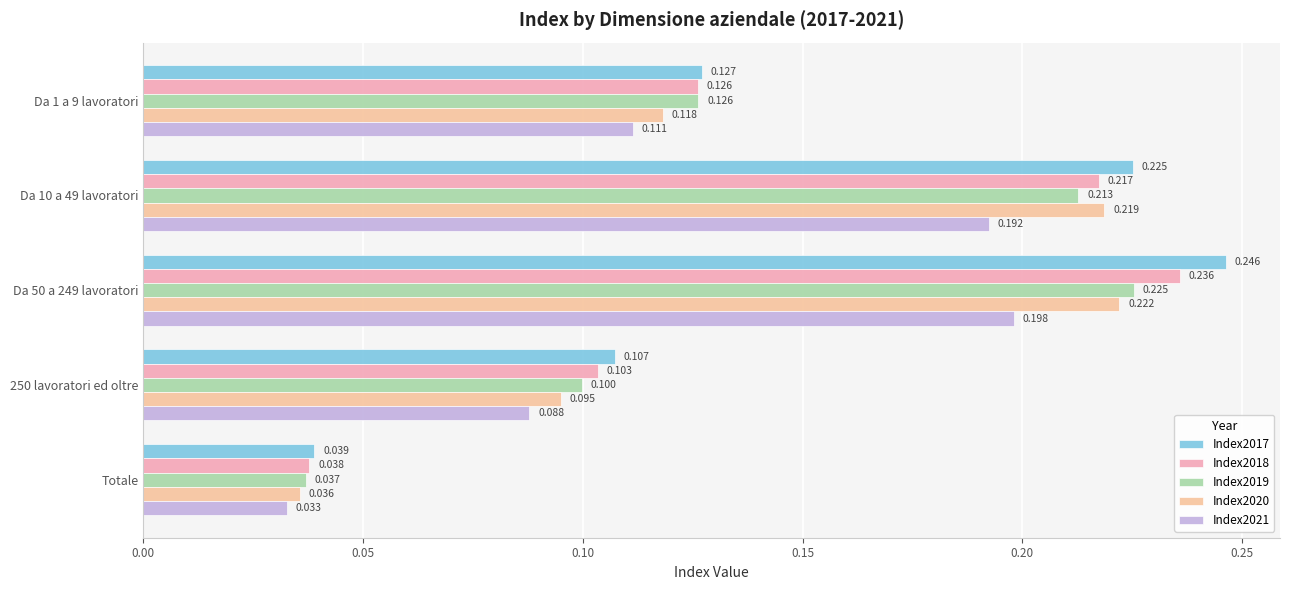

What is the highest value of the Index2017 series?

0.2